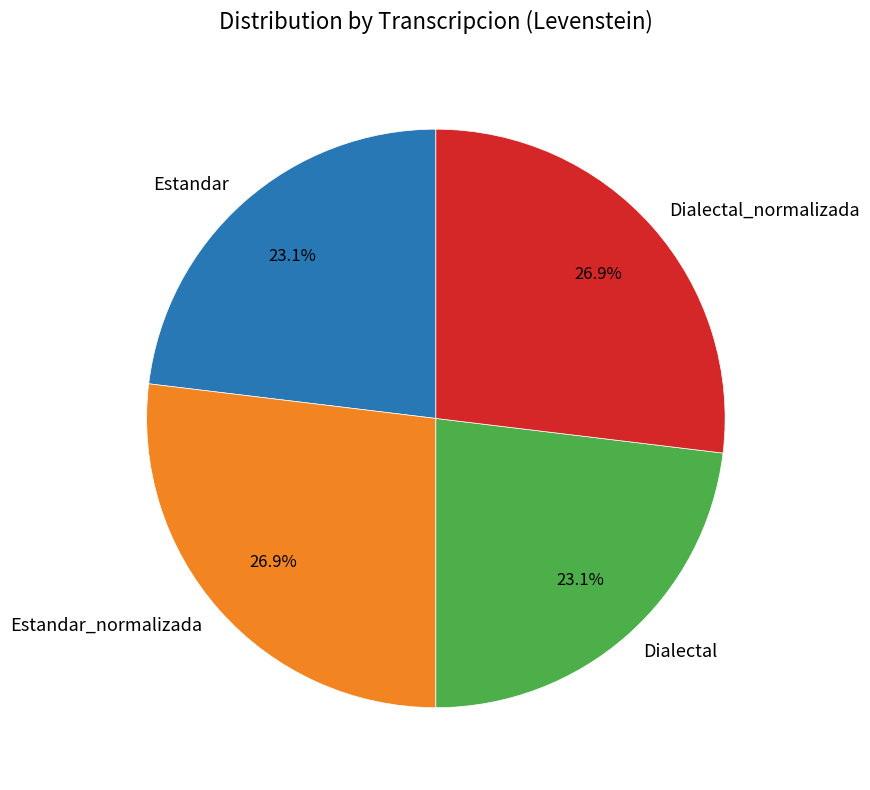

To the nearest percent, what portion does Estandar_normalizada represent?

27%